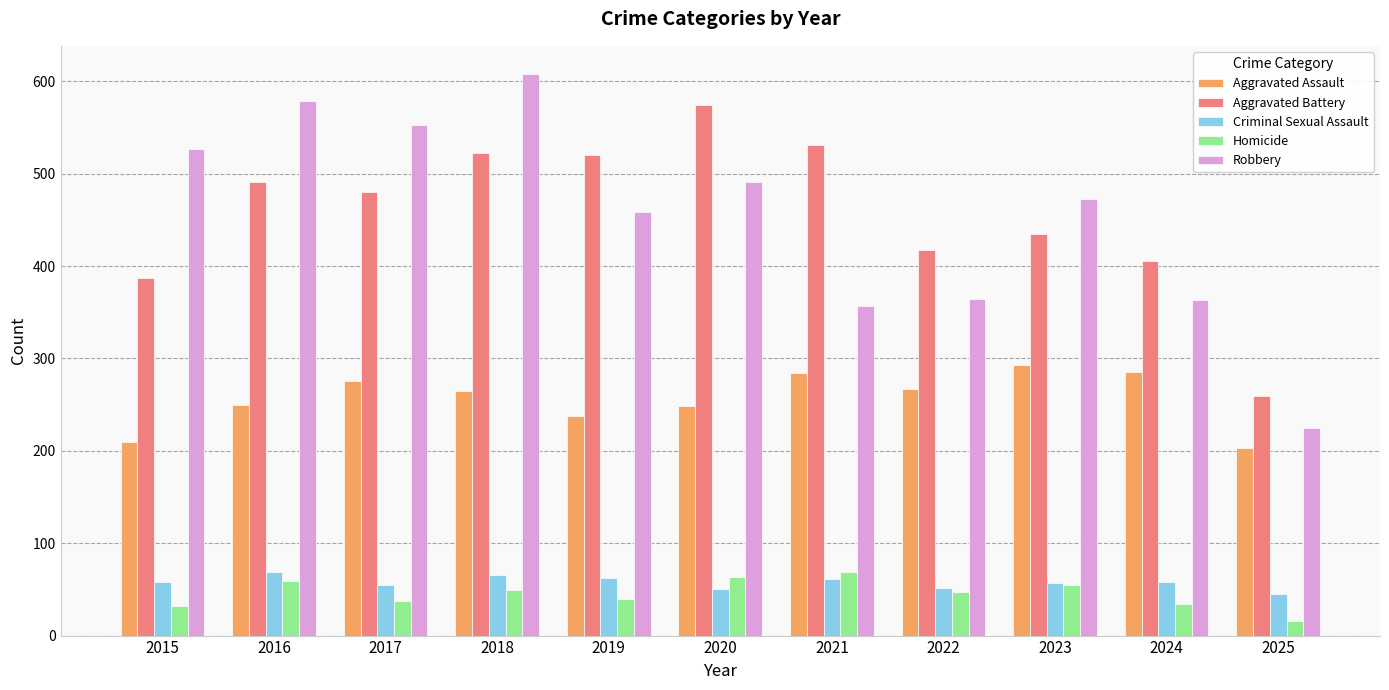

How many data points in Aggravated Battery are less than 480?

5